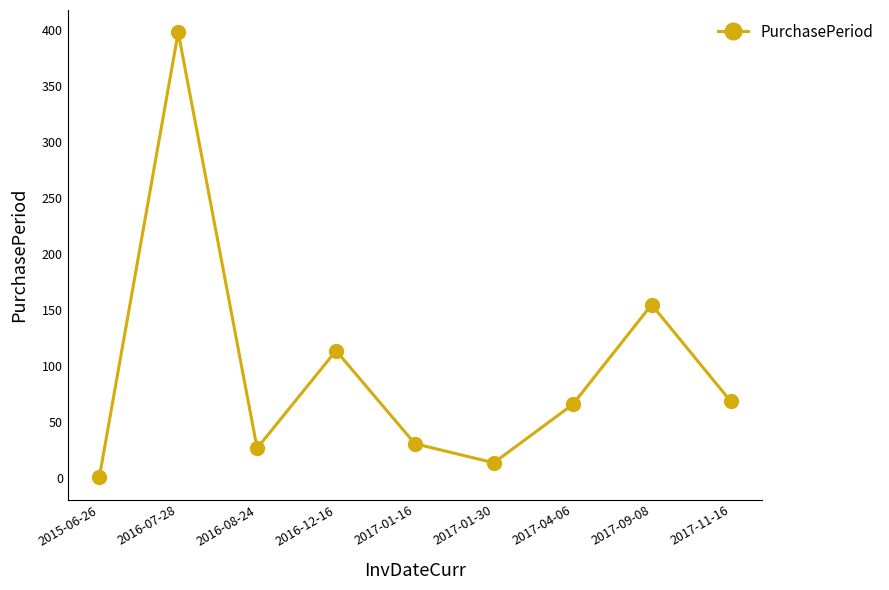

The chart shows a value of 69 at 2017-11-16. True or false?

True